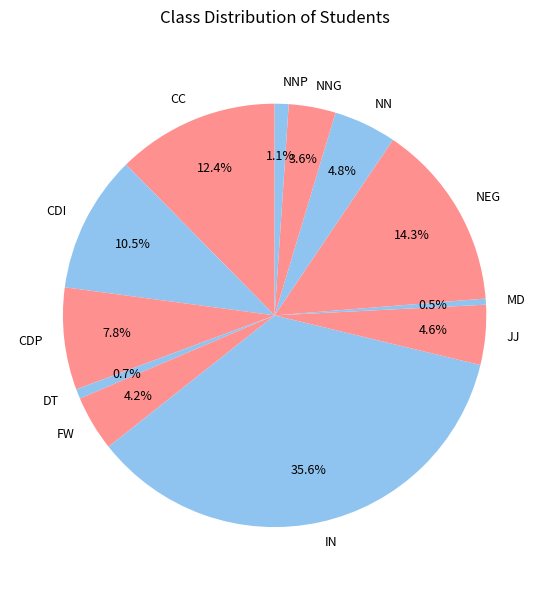

Is there a majority slice in this chart?

No